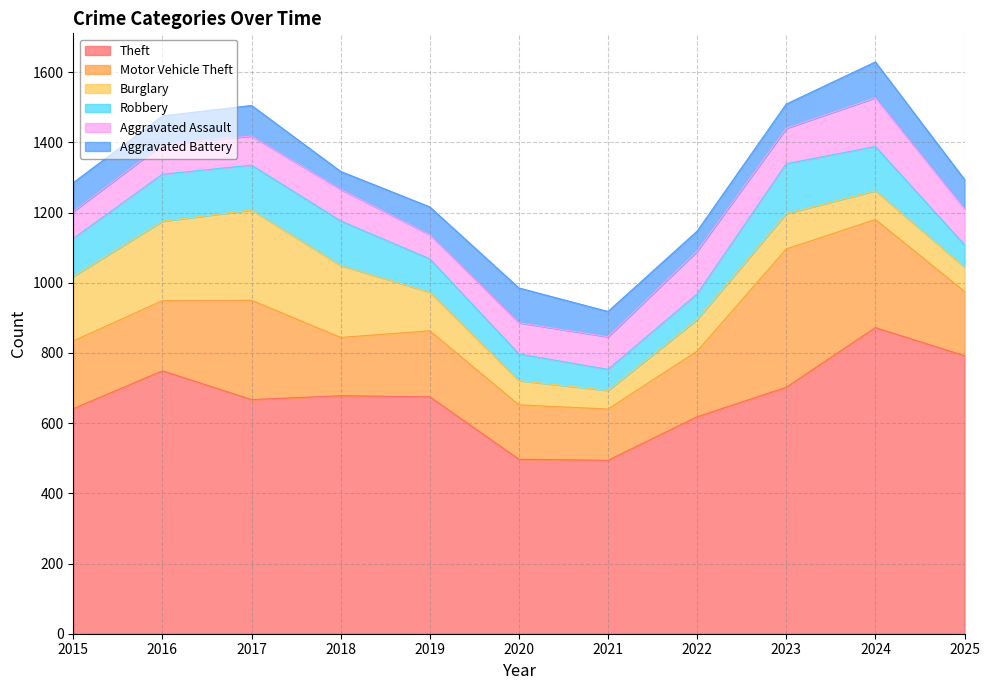

Reading right to left, list all the values displayed in this chart.

Theft: 2025=792	2024=872	2023=702	2022=618	2021=494	2020=497	2019=675	2018=678	2017=667	2016=749	2015=641
Motor Vehicle Theft: 2025=183	2024=308	2023=394	2022=187	2021=146	2020=155	2019=188	2018=166	2017=283	2016=200	2015=193
Burglary: 2025=69	2024=82	2023=101	2022=90	2021=53	2020=69	2019=110	2018=205	2017=257	2016=226	2015=184
Robbery: 2025=64	2024=126	2023=142	2022=73	2021=60	2020=76	2019=95	2018=127	2017=128	2016=134	2015=108
Aggravated Assault: 2025=103	2024=139	2023=101	2022=122	2021=93	2020=89	2019=69	2018=90	2017=83	2016=85	2015=77
Aggravated Battery: 2025=83	2024=102	2023=69	2022=57	2021=72	2020=99	2019=79	2018=51	2017=87	2016=81	2015=82